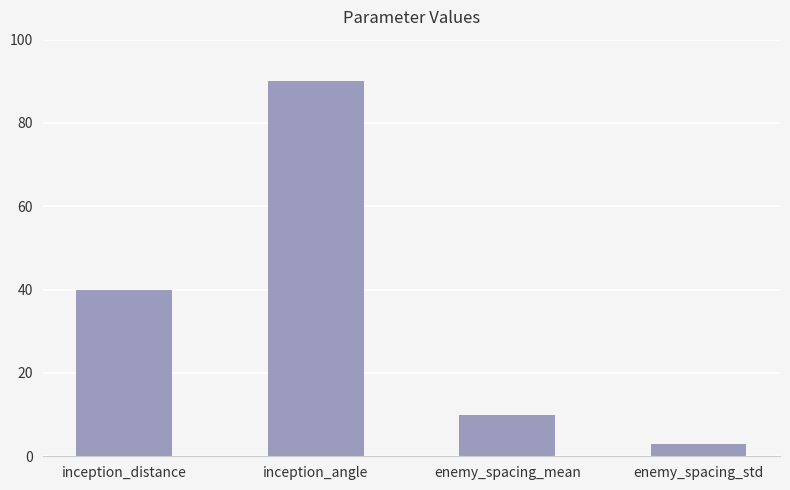

List the labels in order of value, smallest first.

enemy_spacing_std, enemy_spacing_mean, inception_distance, inception_angle